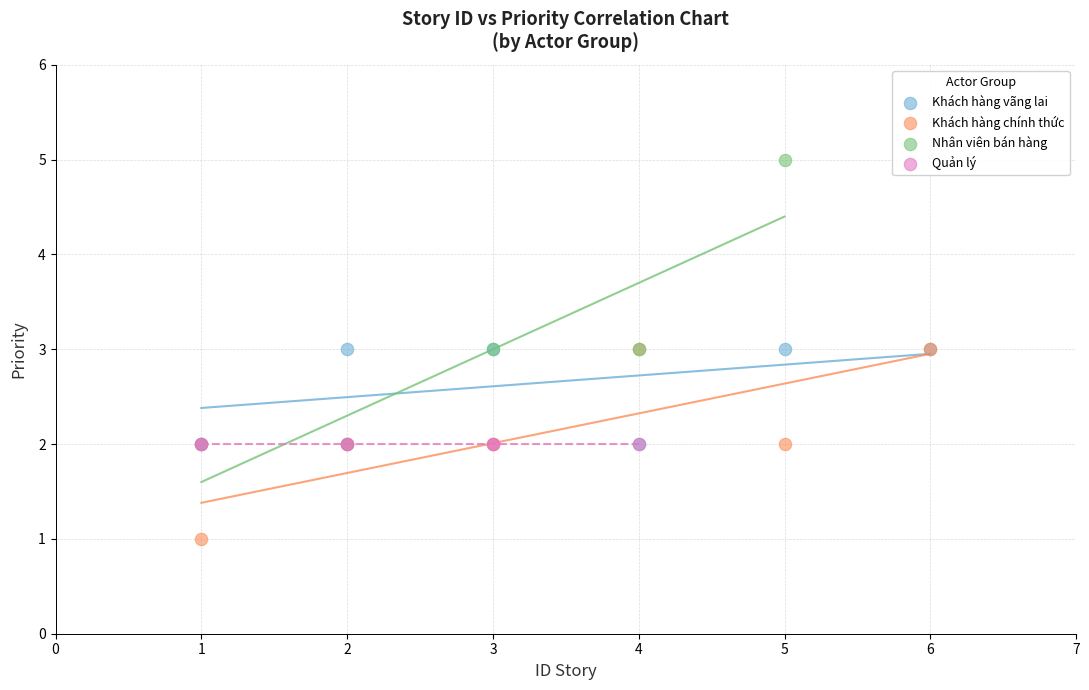

Which series reaches the maximum Y coordinate?

Nhân viên bán hàng